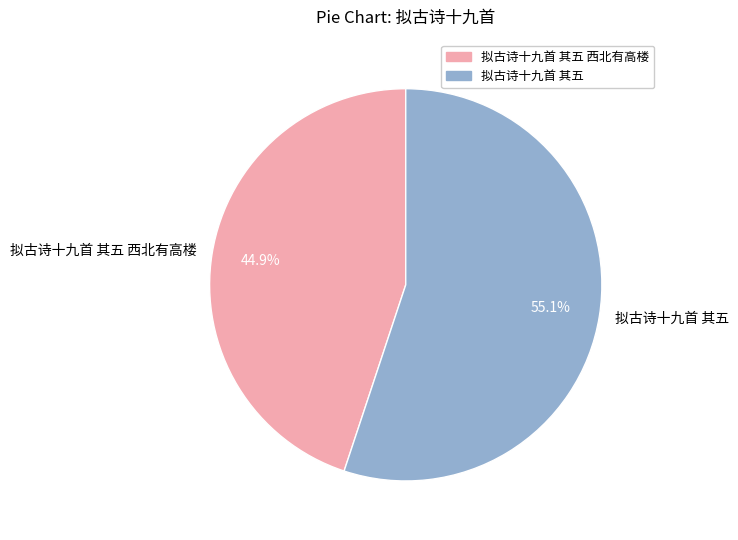

Which slice represents more than half of the pie?

拟古诗十九首 其五